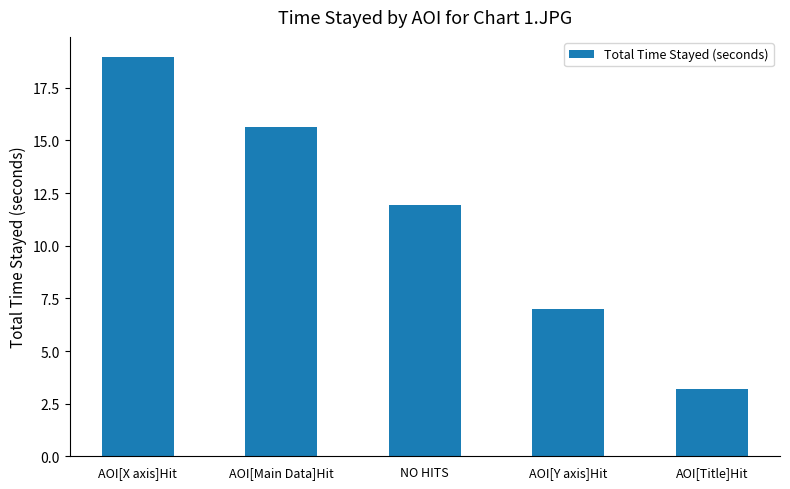

What is the value of the 5th bar from the left?

3.2